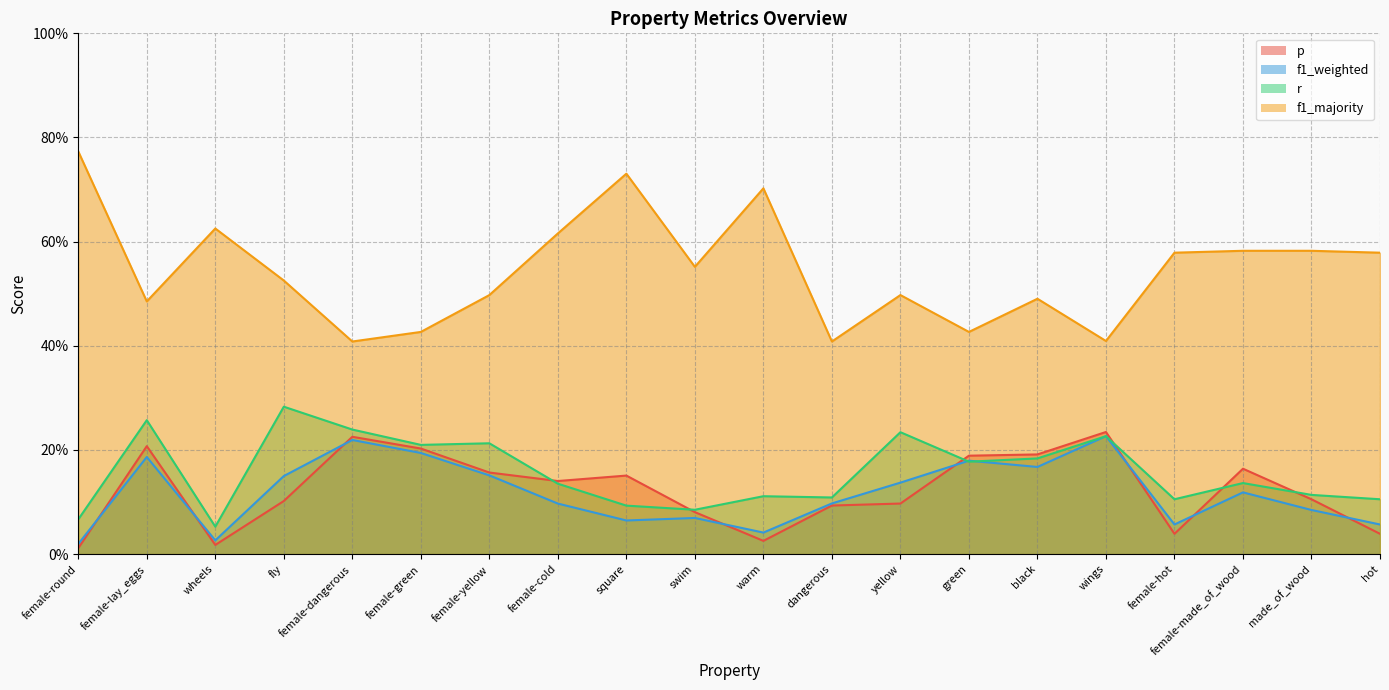

What is the average value of the r series?

0.2